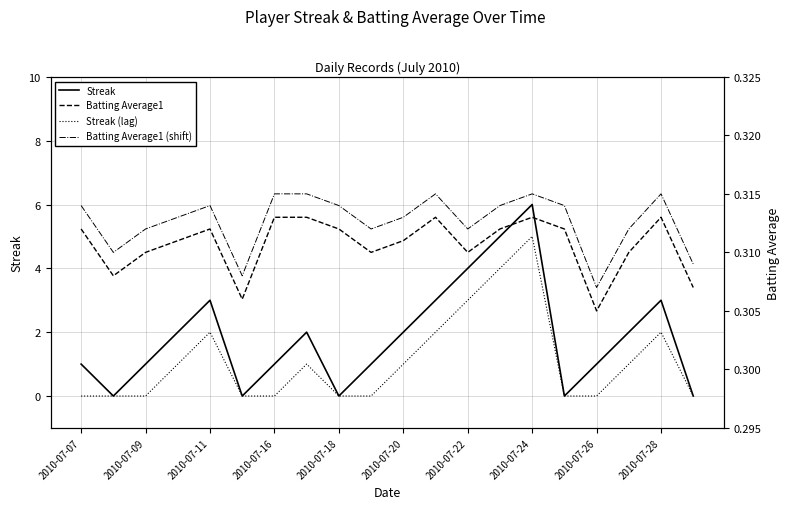

What is the minimum value for Batting Average1?

0.3